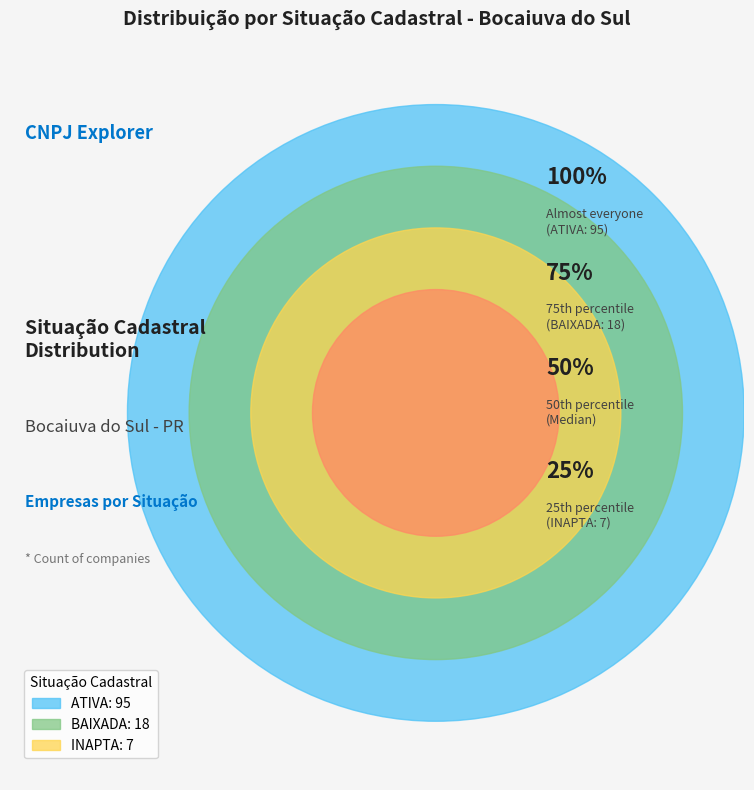

Rank the categories by value from lowest to highest.

INAPTA, BAIXADA, ATIVA